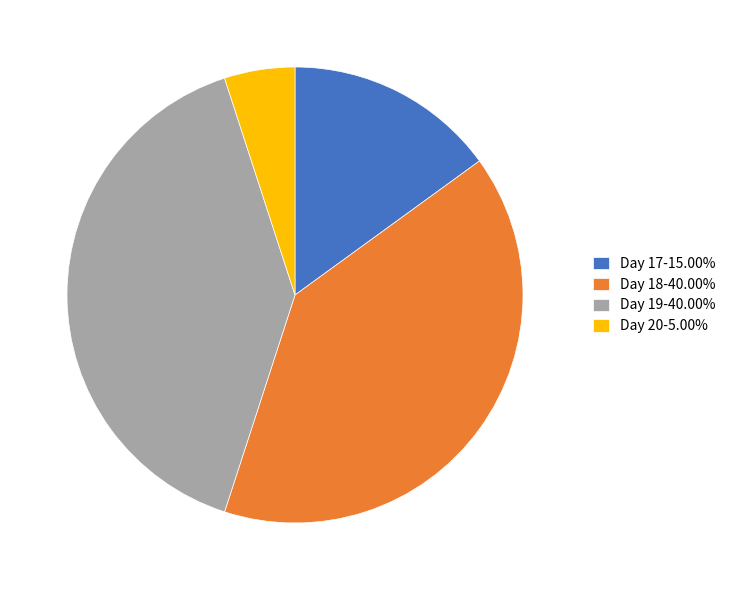

How many segments does this pie chart have?

4